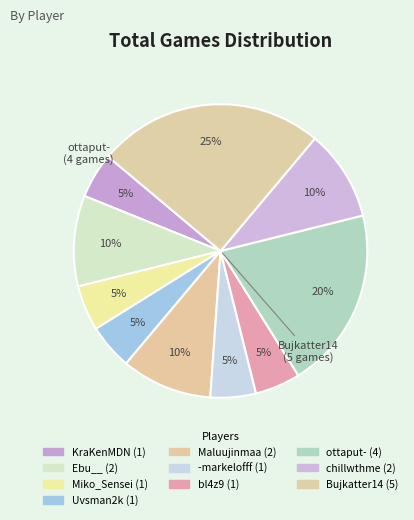

How many slices are in this pie chart?

10